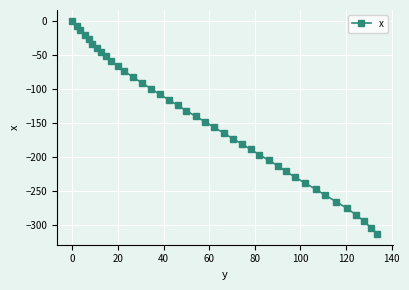

Reading right to left, extract all data points from this chart.

-313.3	-303.8	-294.3	-284.7	-275.2	-265.7	-256.3	-247.5	-238.3	-229.6	-221.4	-213.1	-204.8	-196.7	-189.1	-181.1	-173.2	-164.9	-156.5	-148.5	-140.4	-132.2	-124.3	-116.1	-108.0	-99.8	-91.7	-82.8	-74.2	-66.3	-58.8	-52.1	-45.7	-39.8	-33.7	-27.5	-21.3	-14.3	-7.3	0.0